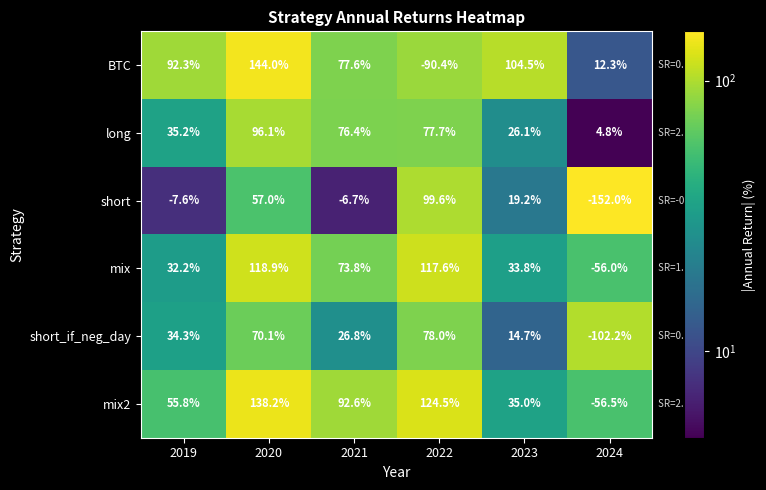

True or false: short_if_neg_day has a value of 34.3 at 2019.

True